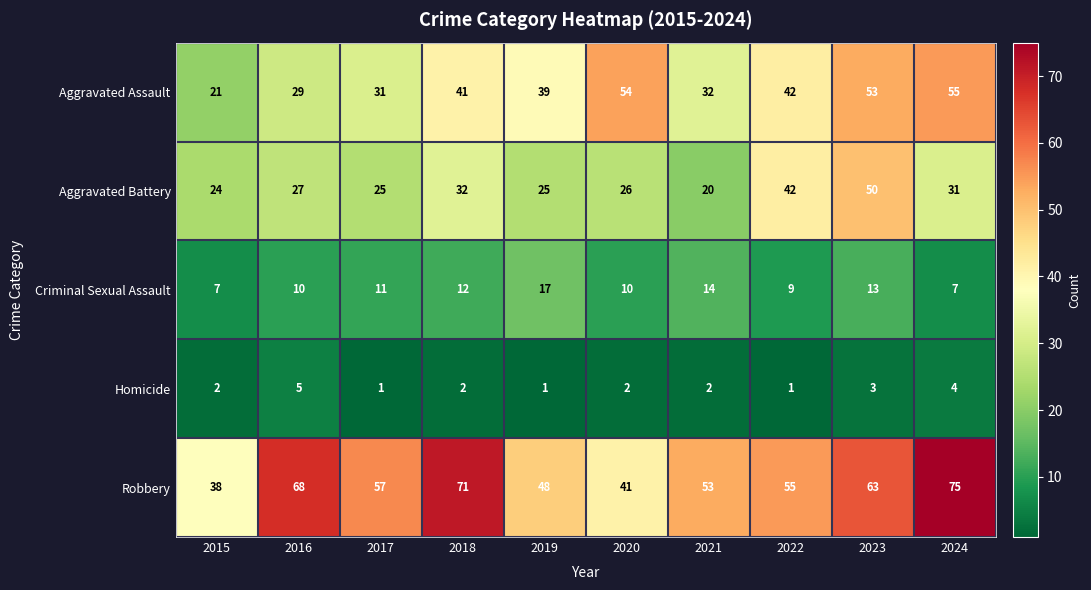

Between 2015 and 2021, which series saw the biggest shift?

Robbery